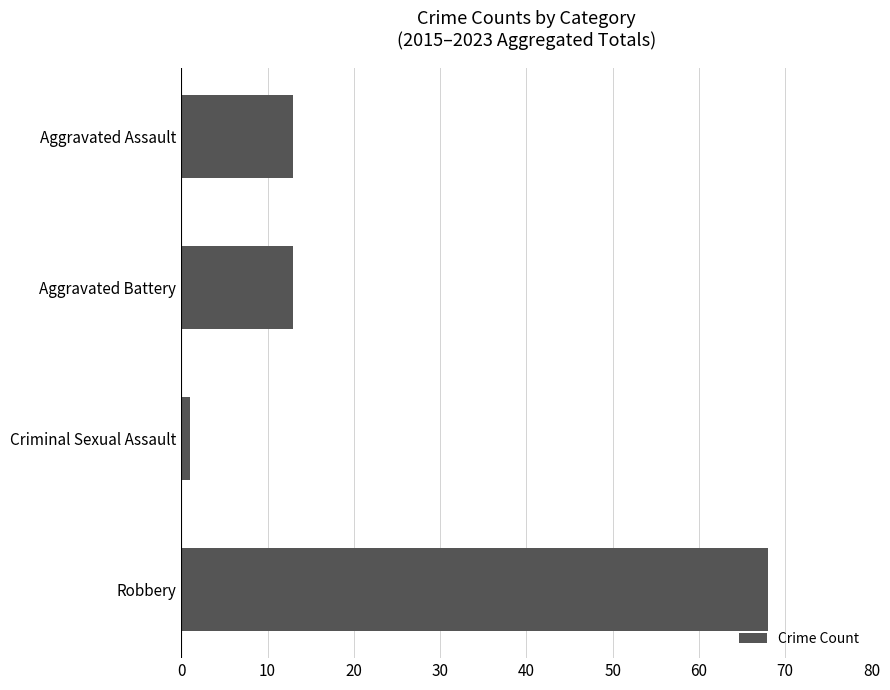

Does the chart contain stacked bars?

No